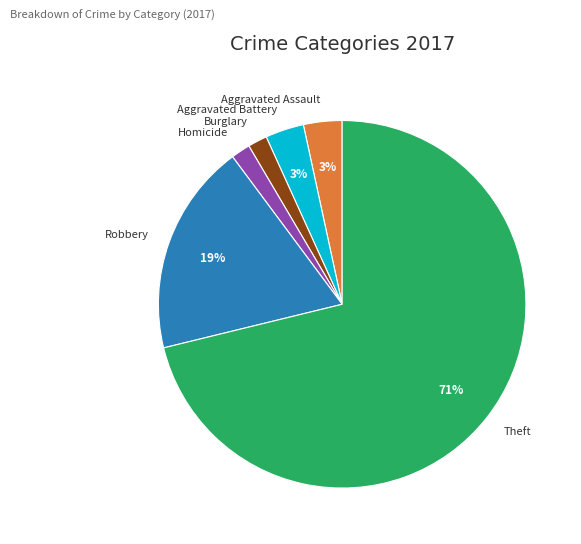

Is the sum of Robbery and Burglary greater than half?

No